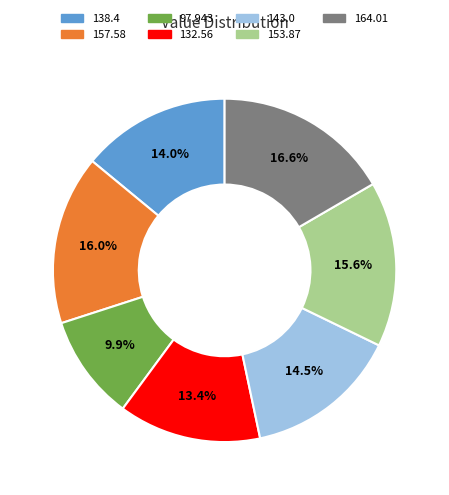

How many slices are in this pie chart?

7